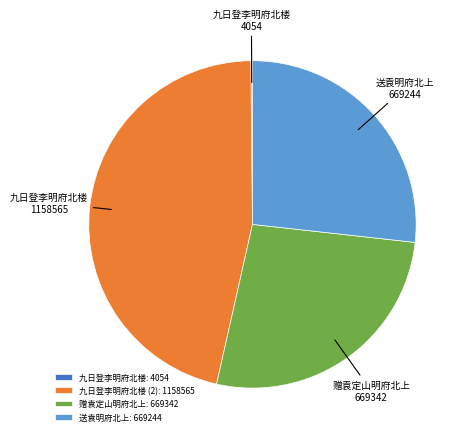

Is it true that 九日登李明府北楼 (2): 1158565 is 39% of the pie?

False